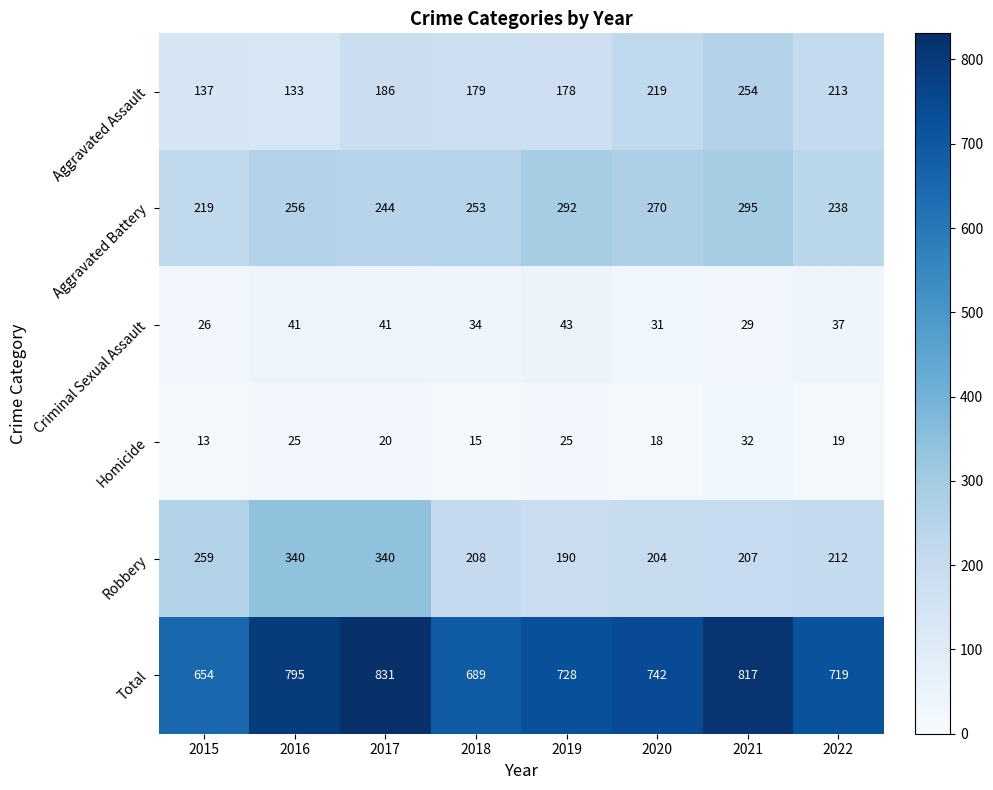

What is the smallest value displayed?

13